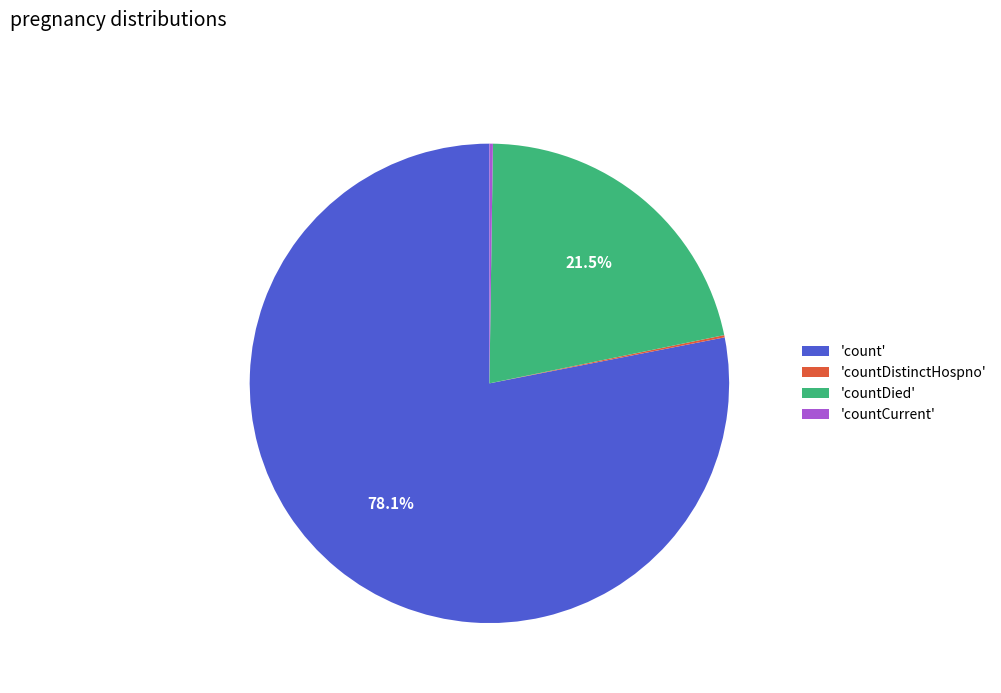

Which slice is the largest?

'count'